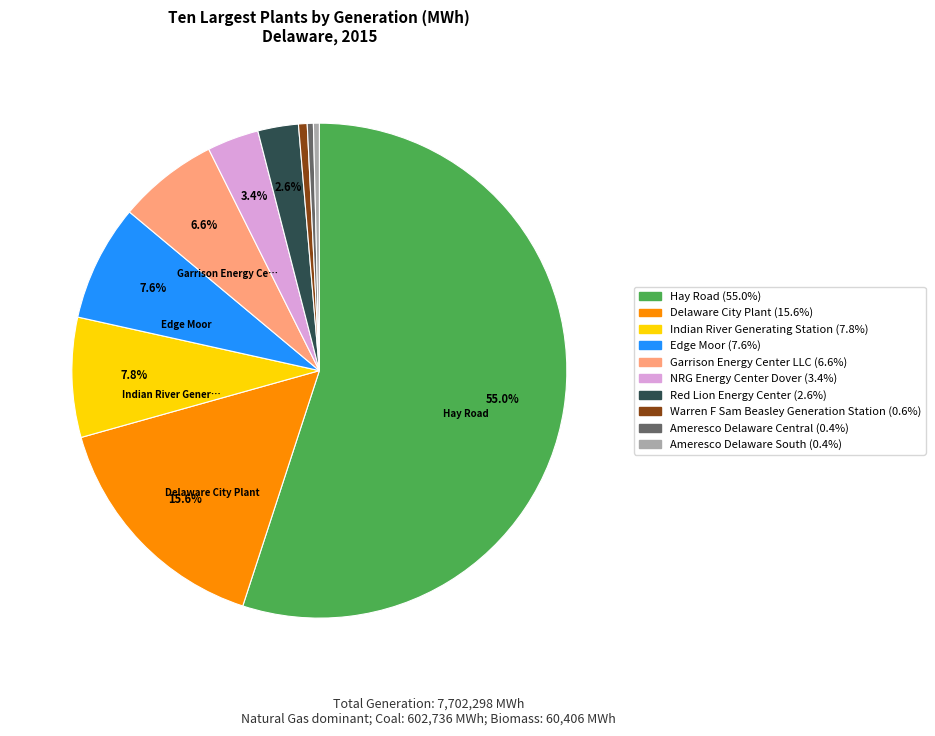

To the nearest percent, what is the difference between the largest and smallest slice percentages?

55%